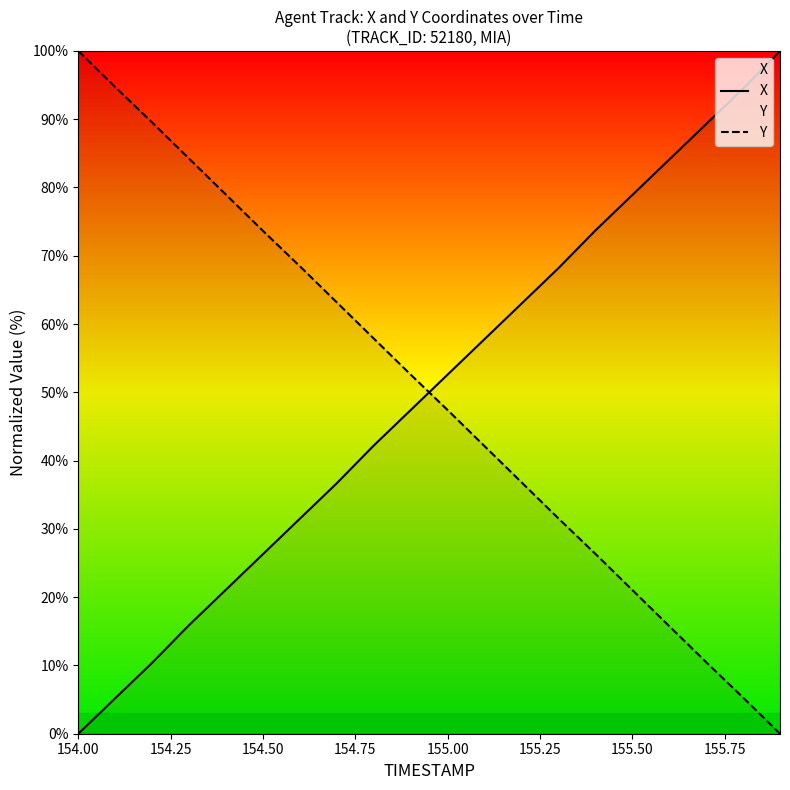

At which label does X reach its minimum?

154.00